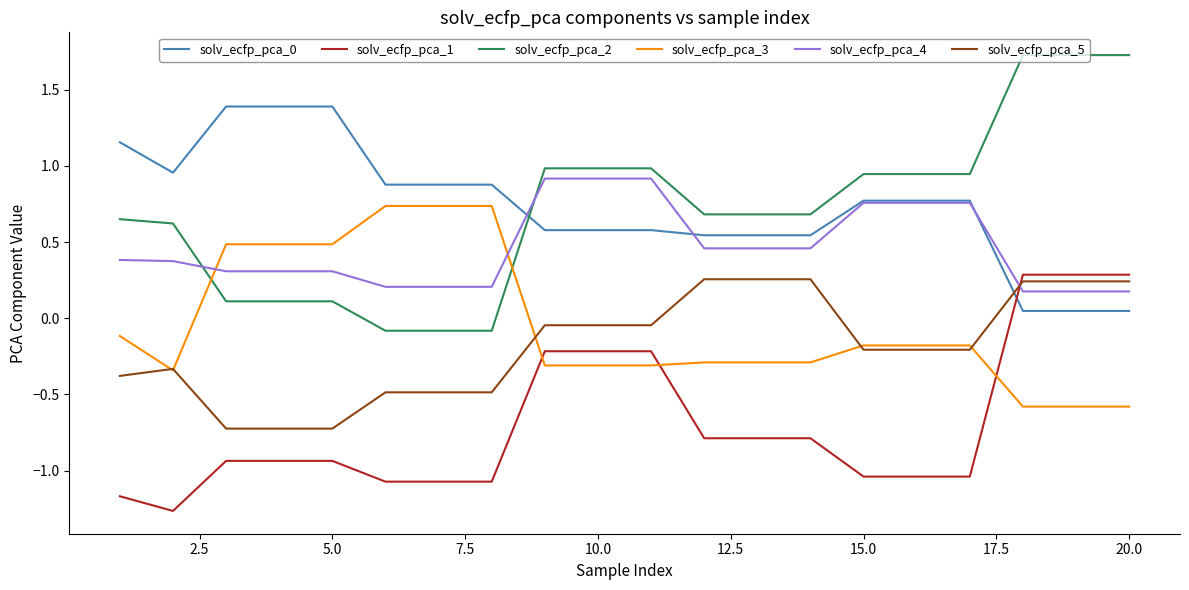

Which series has the largest range (max minus min)?

solv_ecfp_pca_2